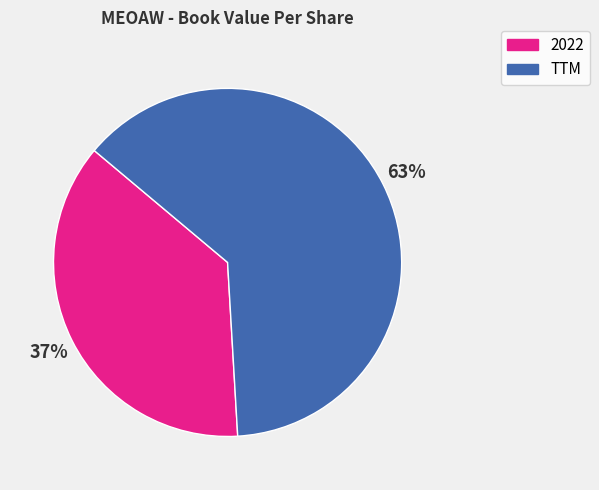

Which has a higher value, 2022 or TTM?

TTM